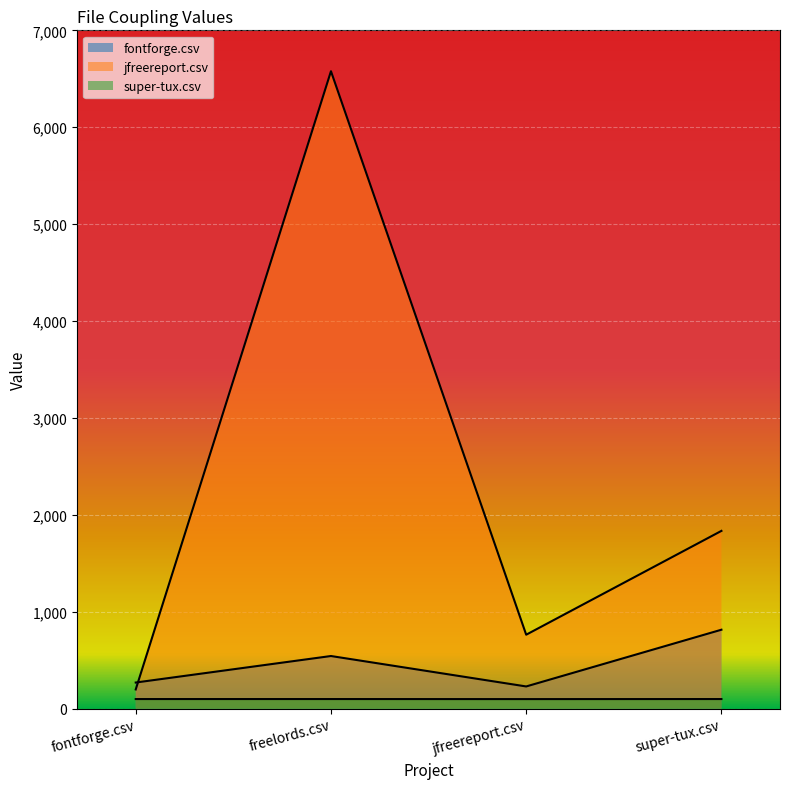

What is the value of the jfreereport.csv point at the 1st from the left?

198.0